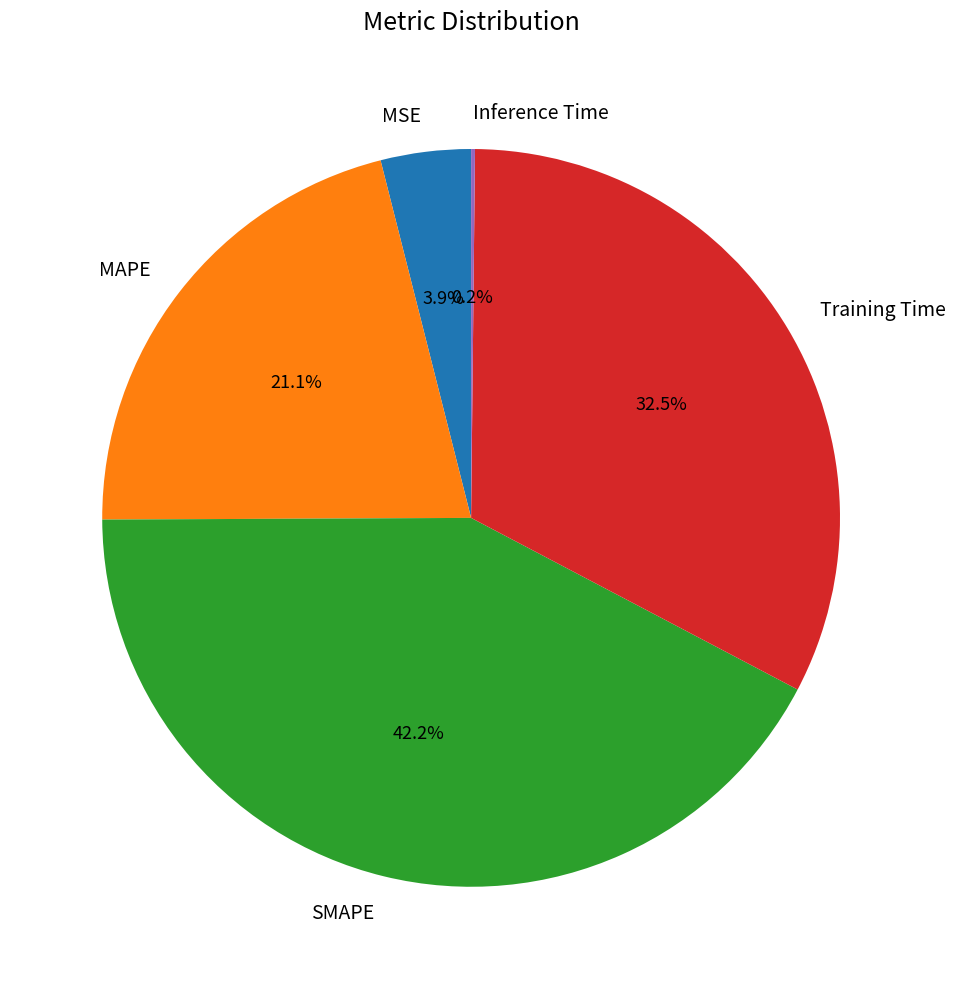

True or false: MSE accounts for 4% of the total.

True